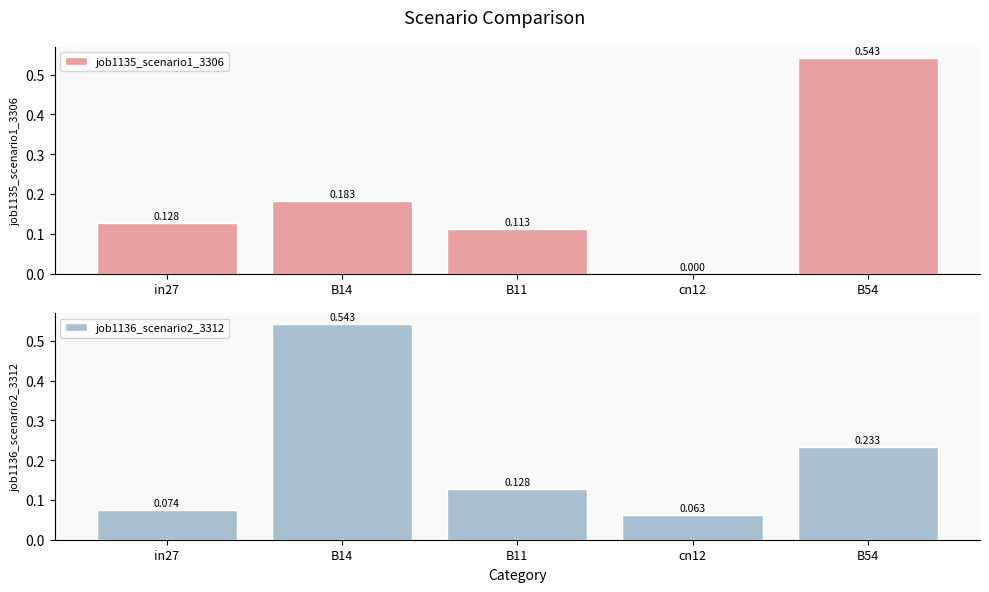

Rank the categories by job1136_scenario2_3312 value from highest to lowest.

B14, B54, B11, in27, cn12